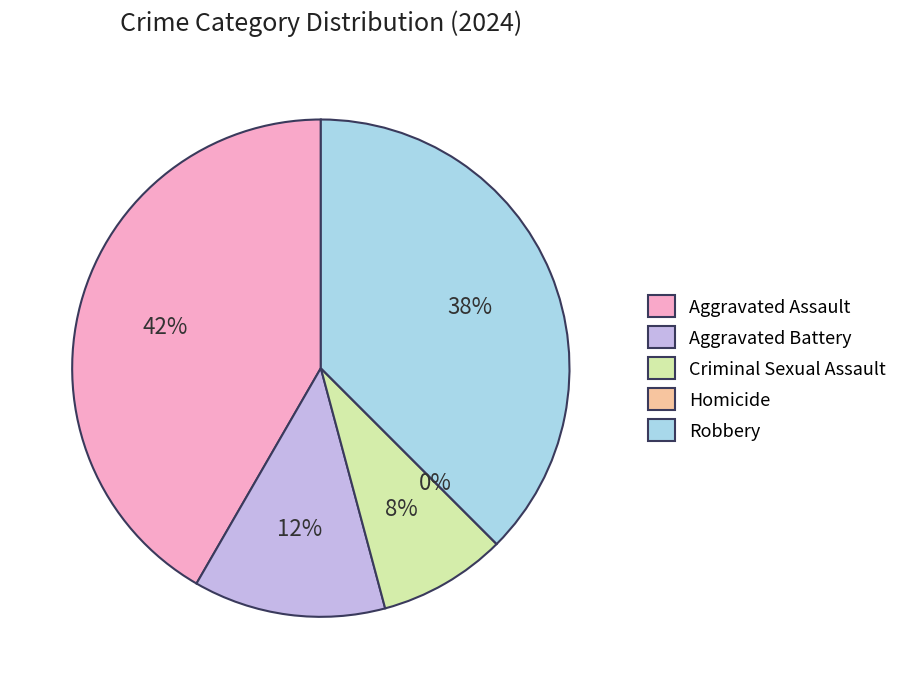

Which category has the smallest portion of the pie?

Homicide